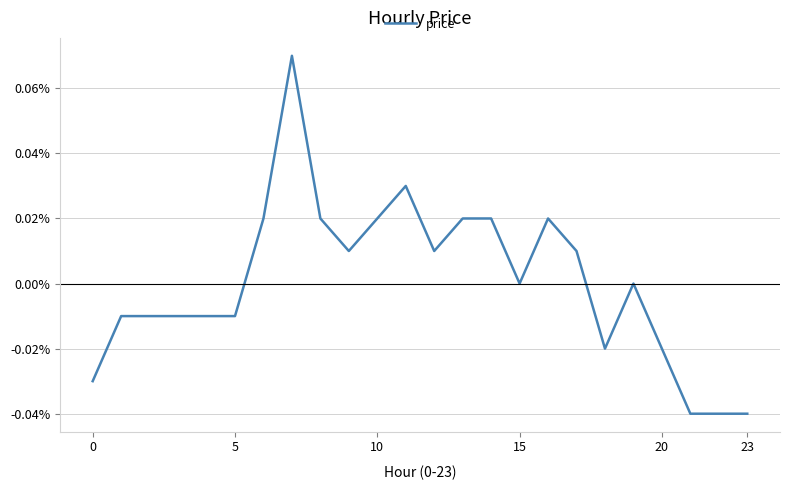

Does the chart display data point markers on the line(s)?

No